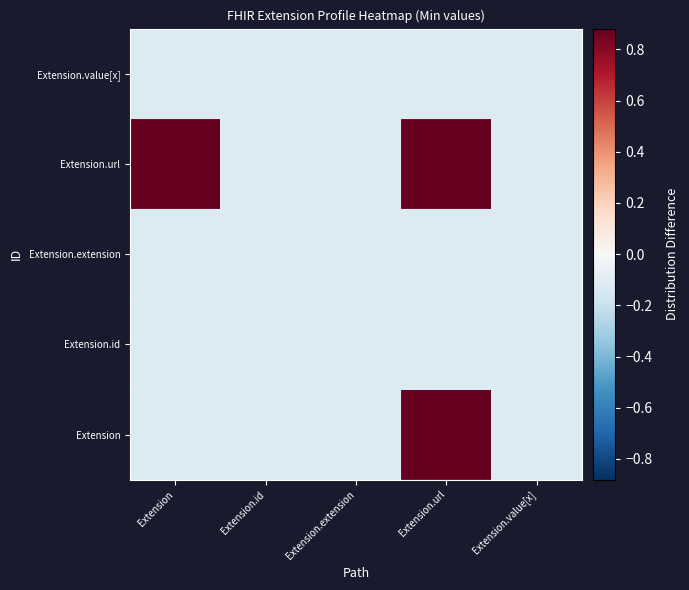

Rank the series by their maximum value, from highest to lowest.

Extension, Extension.url, Extension.id, Extension.extension, Extension.value[x]